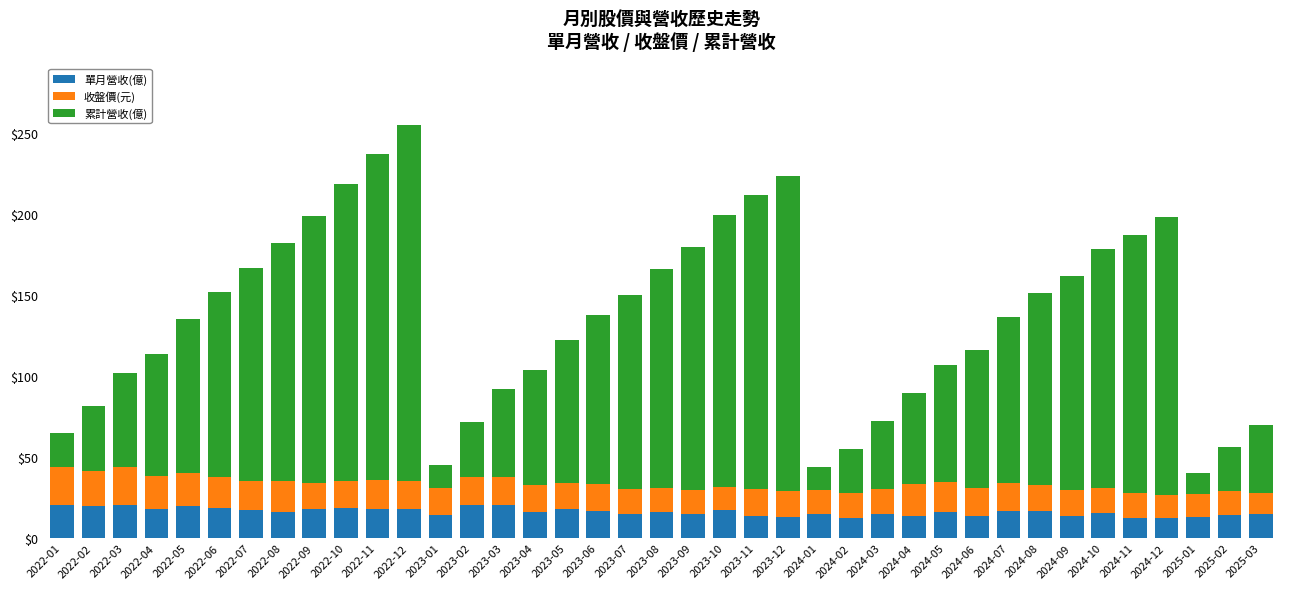

How many categories are shown in the chart?

39